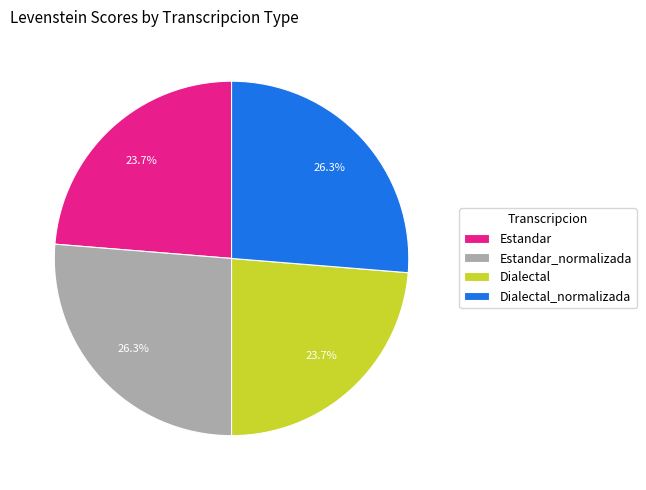

True or false: Estandar_normalizada accounts for 26% of the total.

True